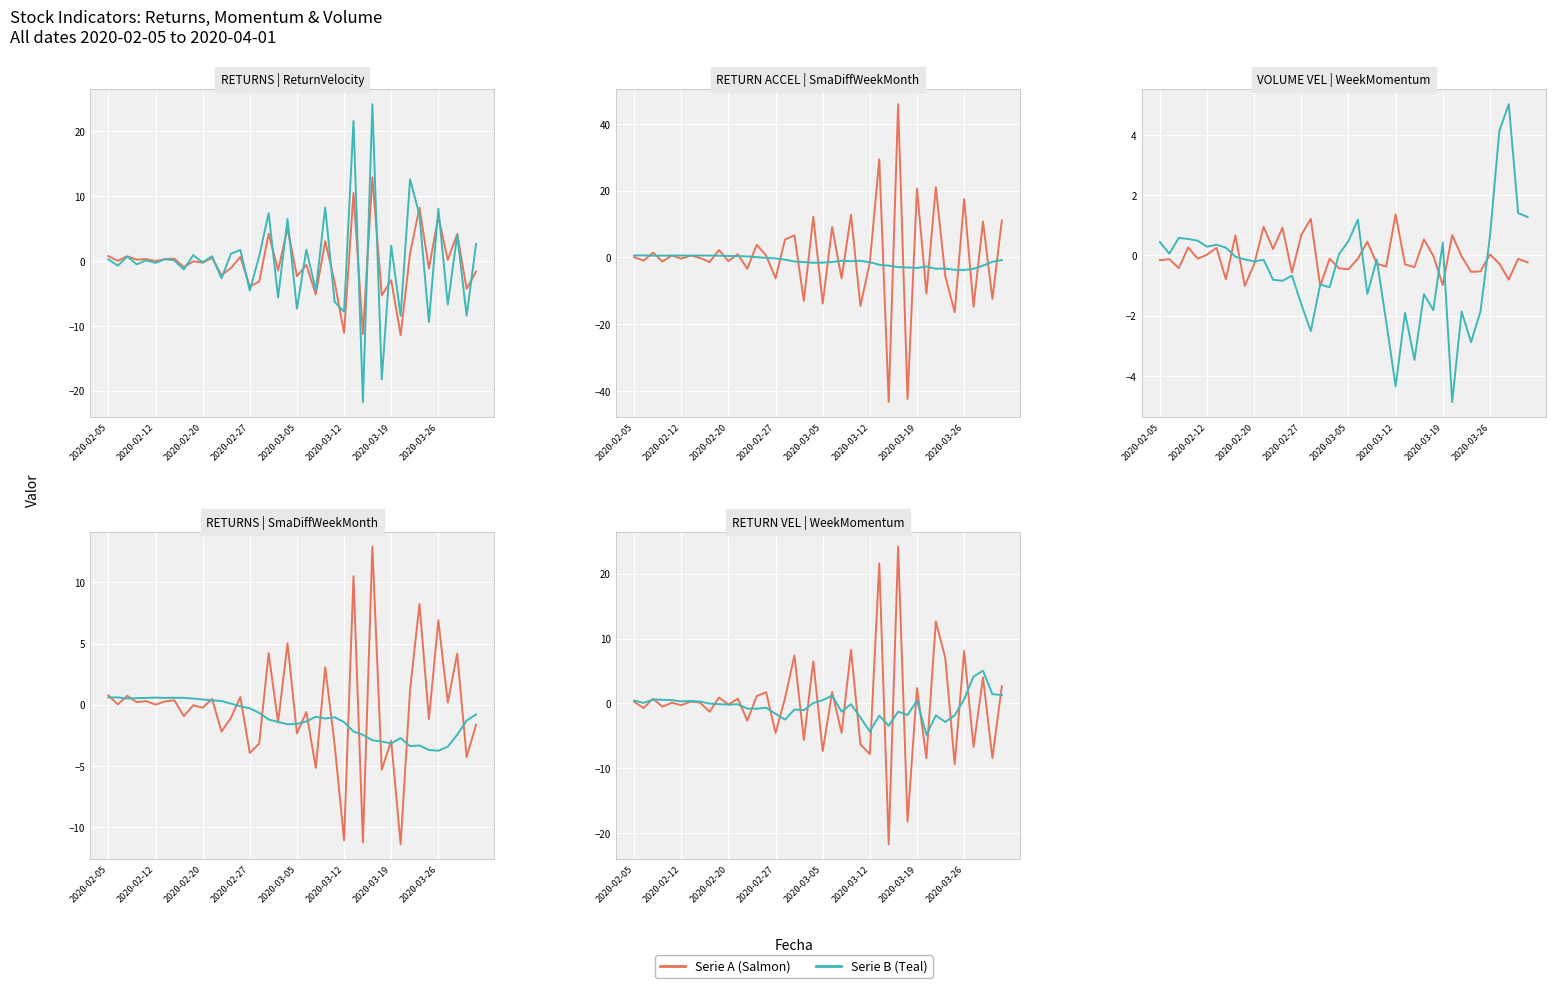

Is it true that WeekMomentum equals 0.9 at 38?

False